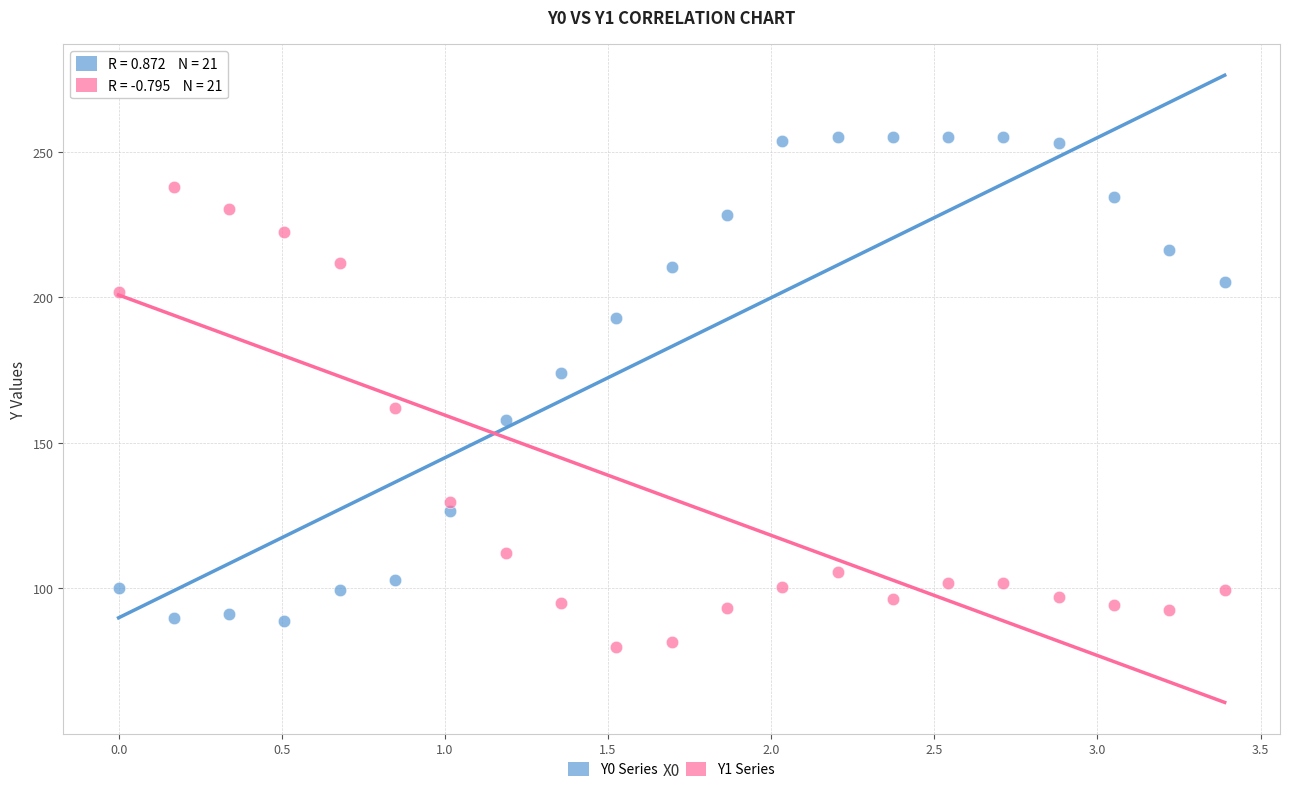

Which series reaches the maximum Y coordinate?

Y0 Series